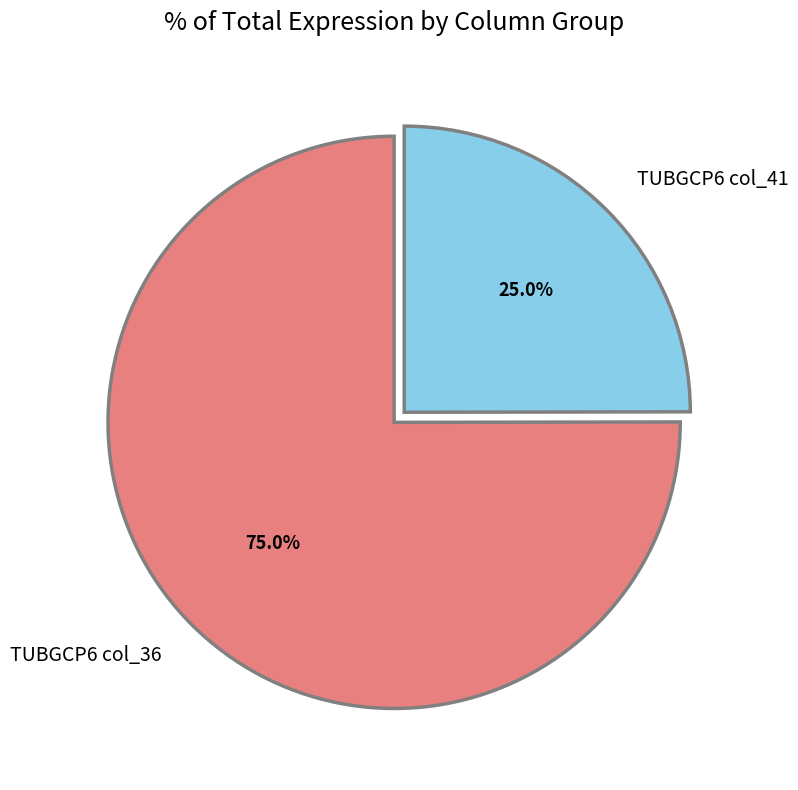

What is the ratio of the value at TUBGCP6 col_41 to the value at TUBGCP6 col_36?

0.3